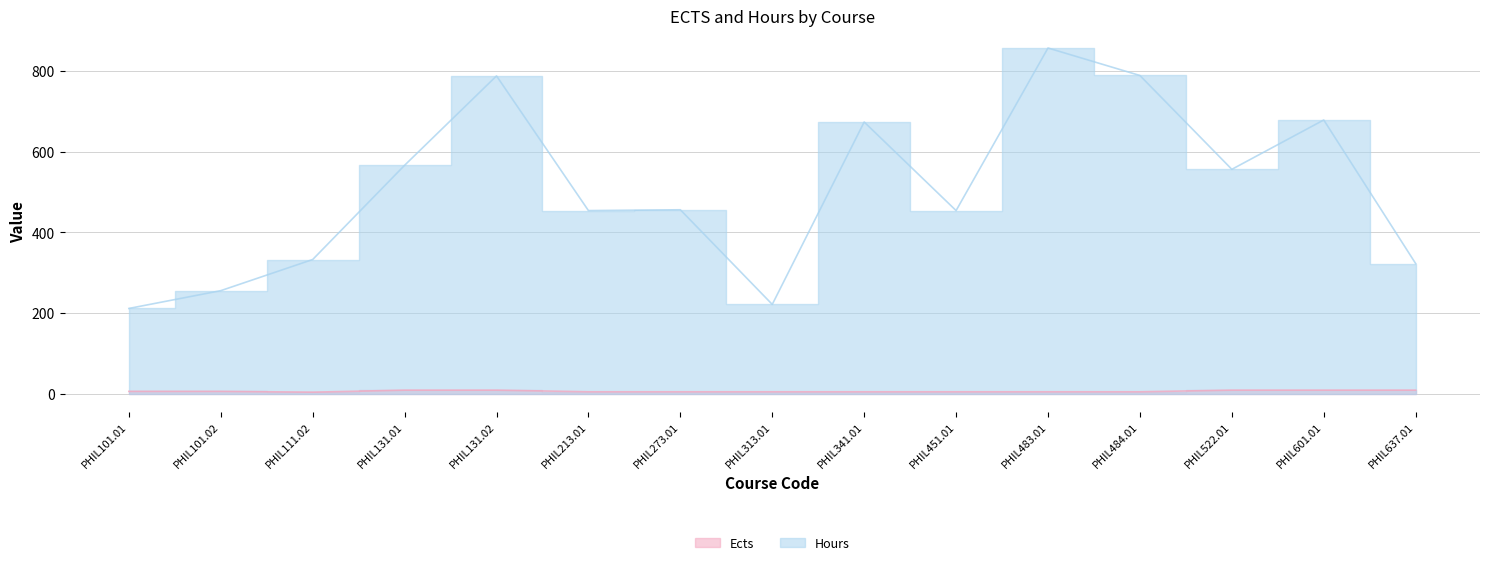

True or false: Ects and Hours cross at least once.

False